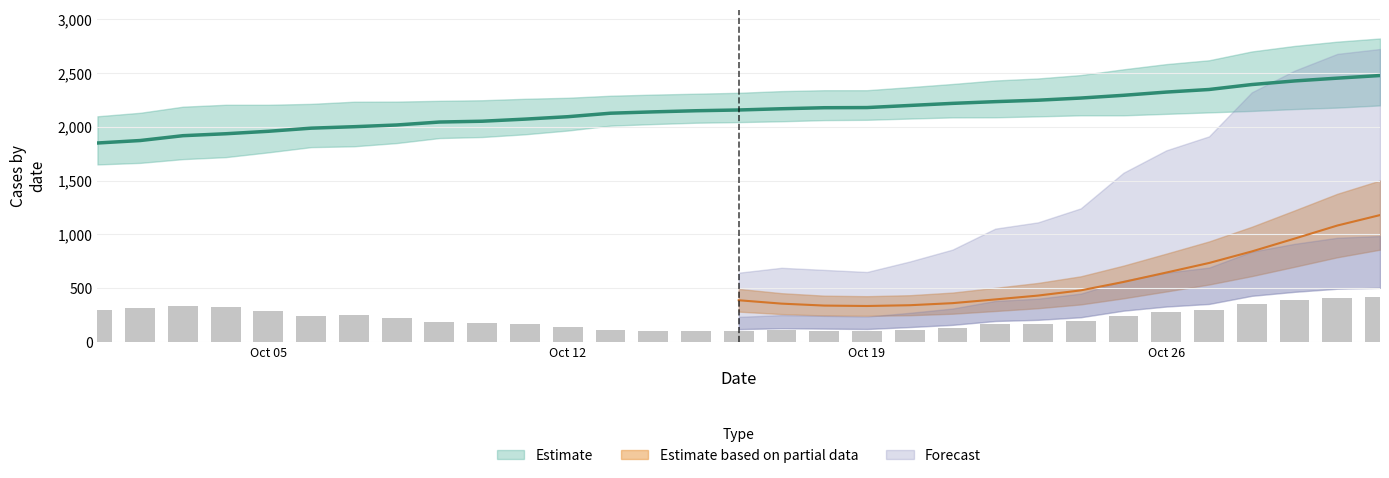

True or false: Active Cases has a value of 107 at 2020-10-13.

True